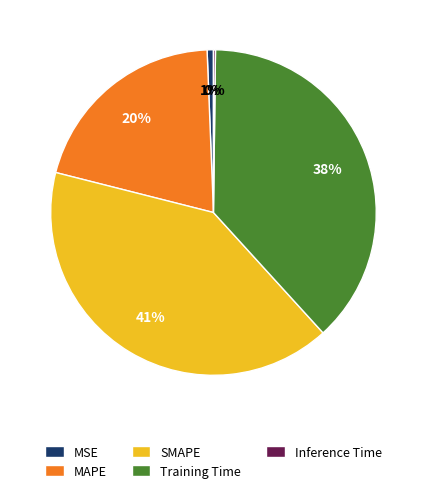

To the nearest percent, what is the difference between the largest and smallest slice percentages?

41%